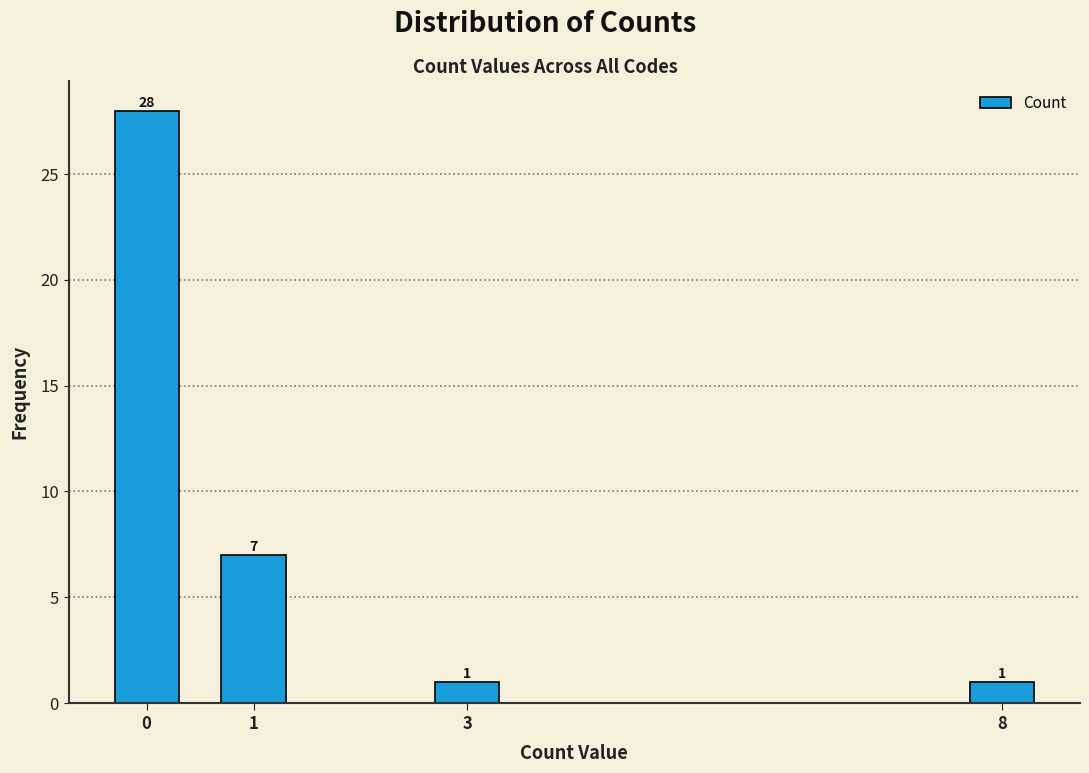

Reading right to left, transcribe all the data shown in this chart.

1	1	7	28